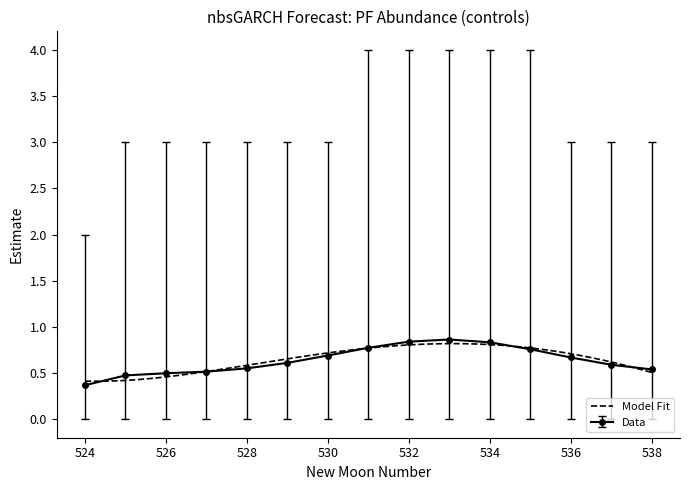

What value does the estimate series have at 535?

0.8